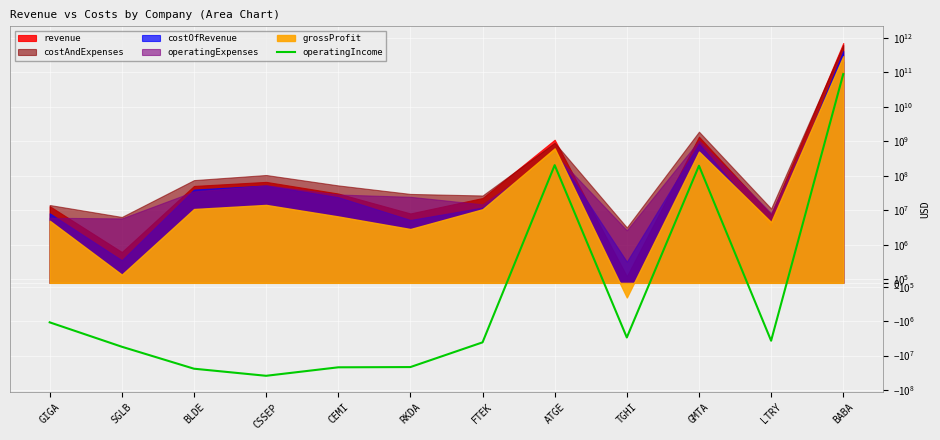

What is the difference between the maximum and minimum values?

89716711736